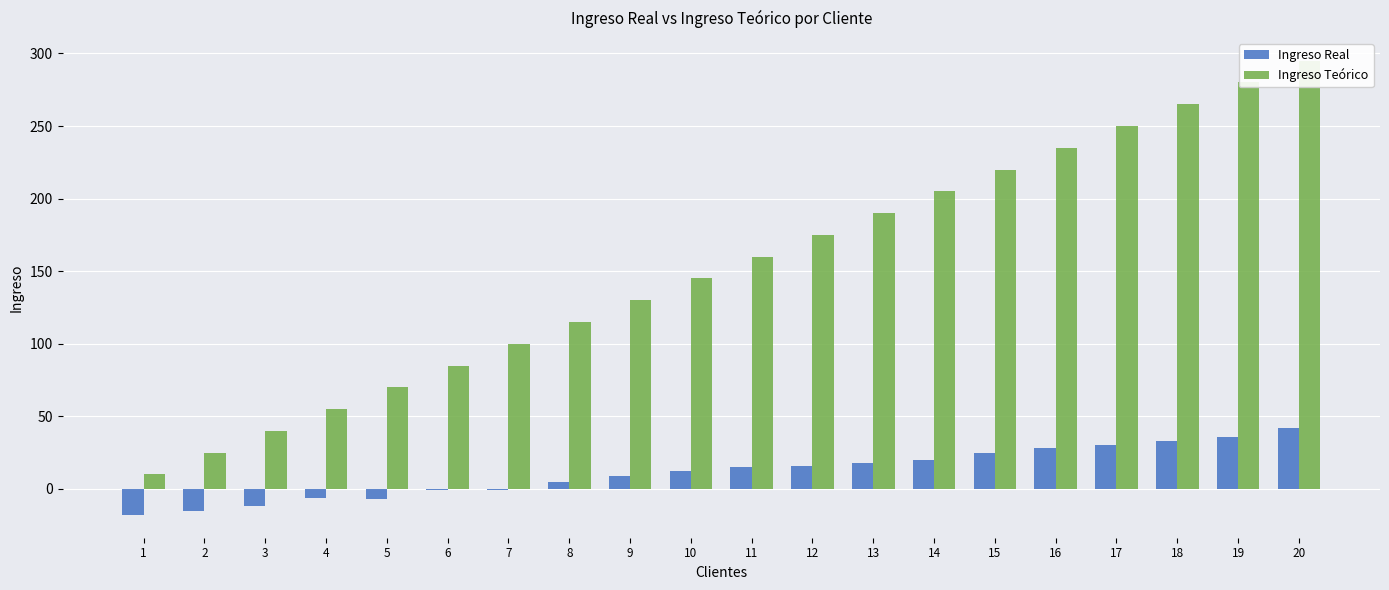

What is the value of the Ingreso Teórico bar at the 4th from the left?

55